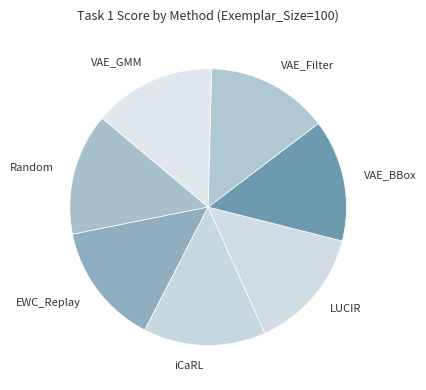

True or false: VAE_GMM accounts for 14% of the total.

True